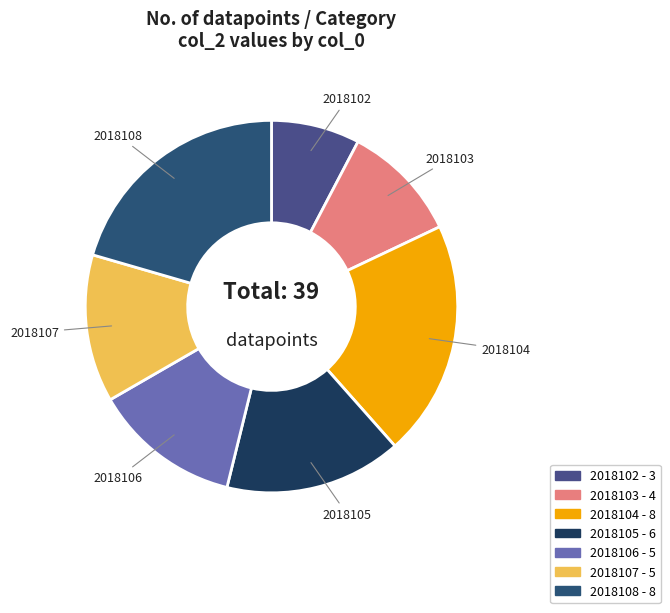

Which slice is the smallest?

2018102